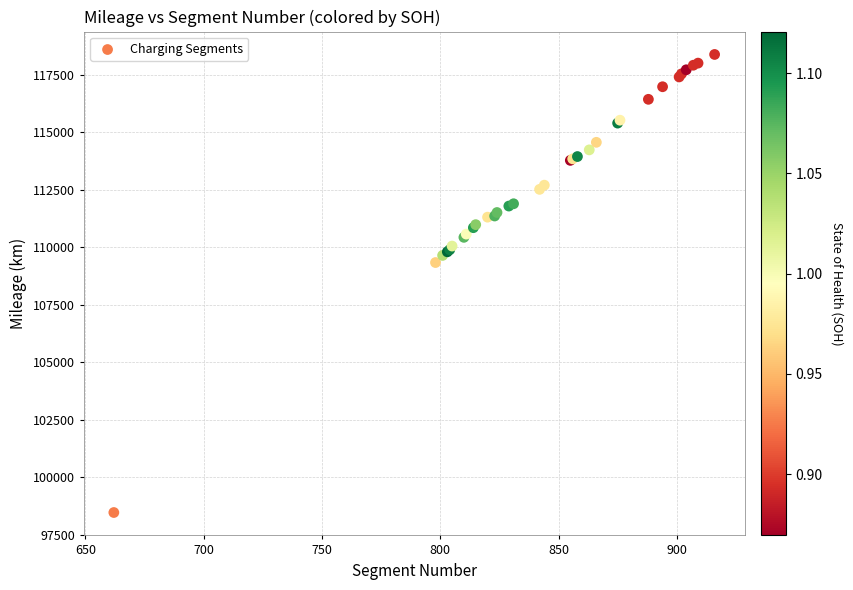

What Y value in the scatter plot is closest to 108428?

109338.0